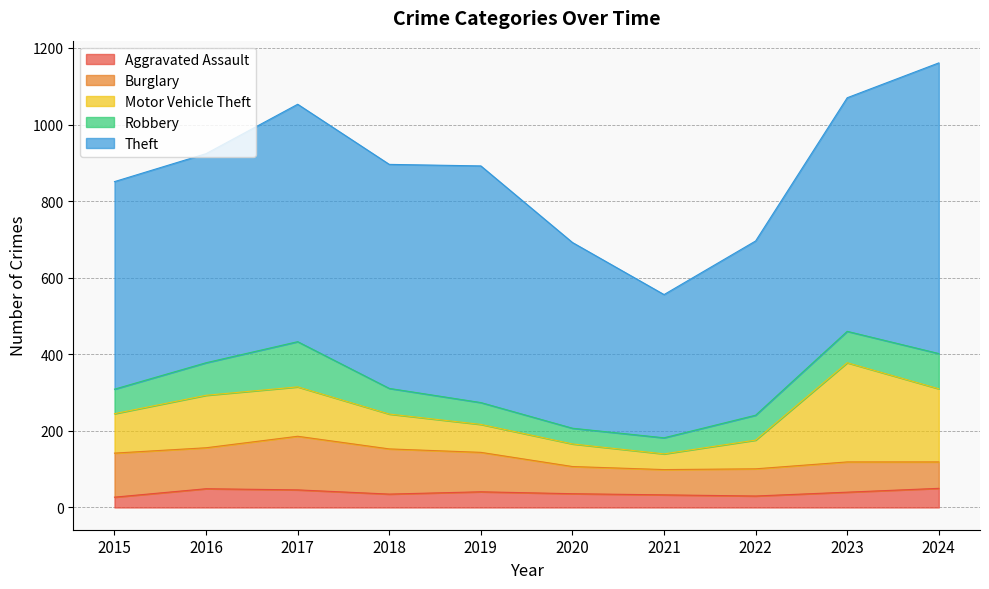

Which label corresponds to the smallest value in the chart?

2015